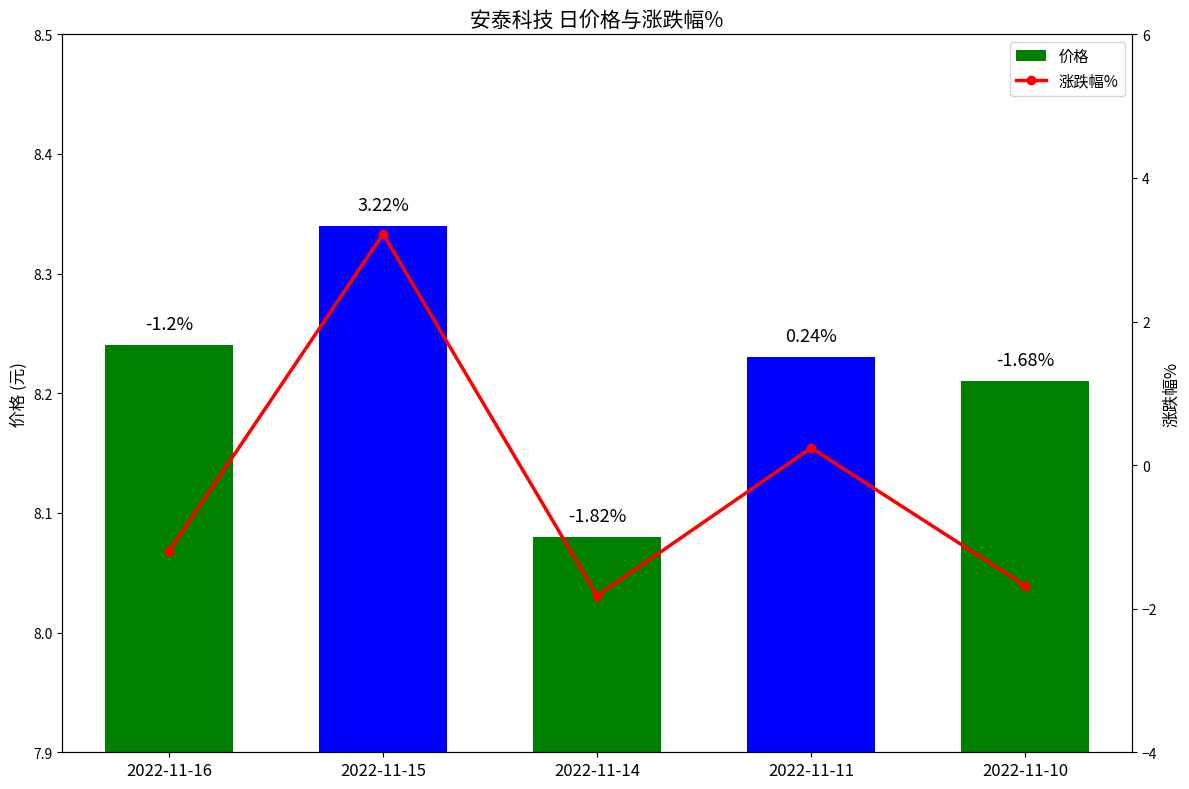

How many categories are shown in the chart?

5